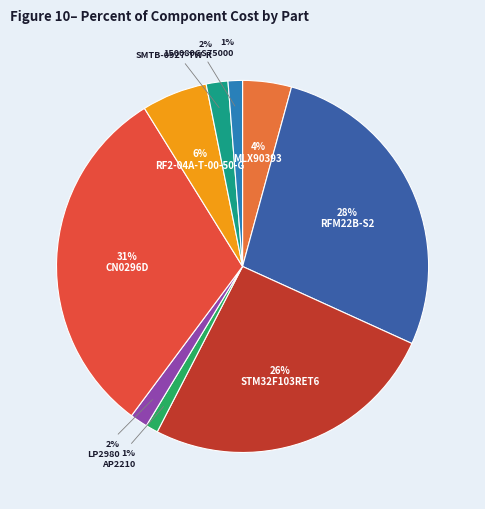

How many slices are in this pie chart?

9